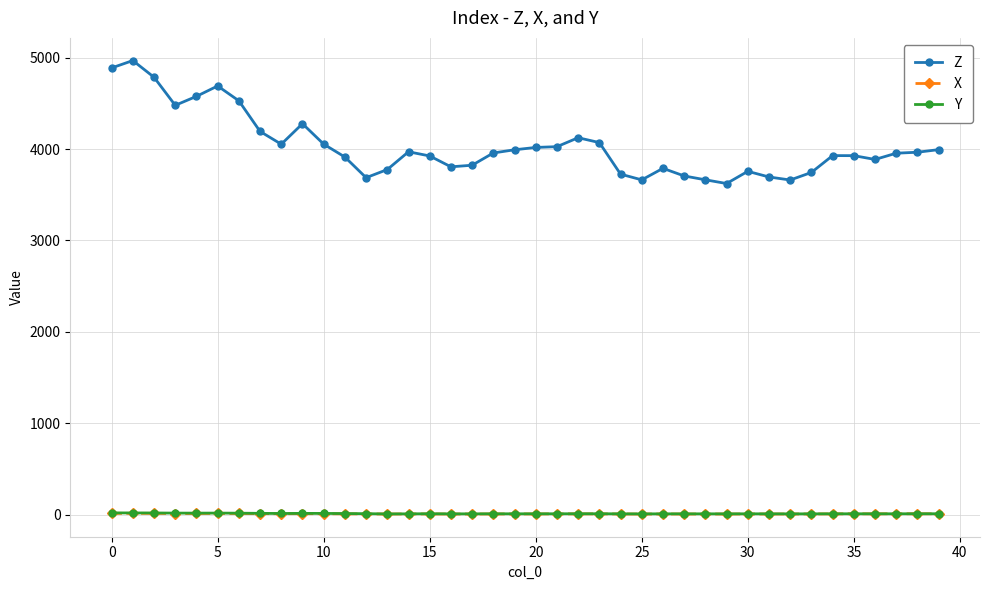

Which series has the largest range (max minus min)?

Z